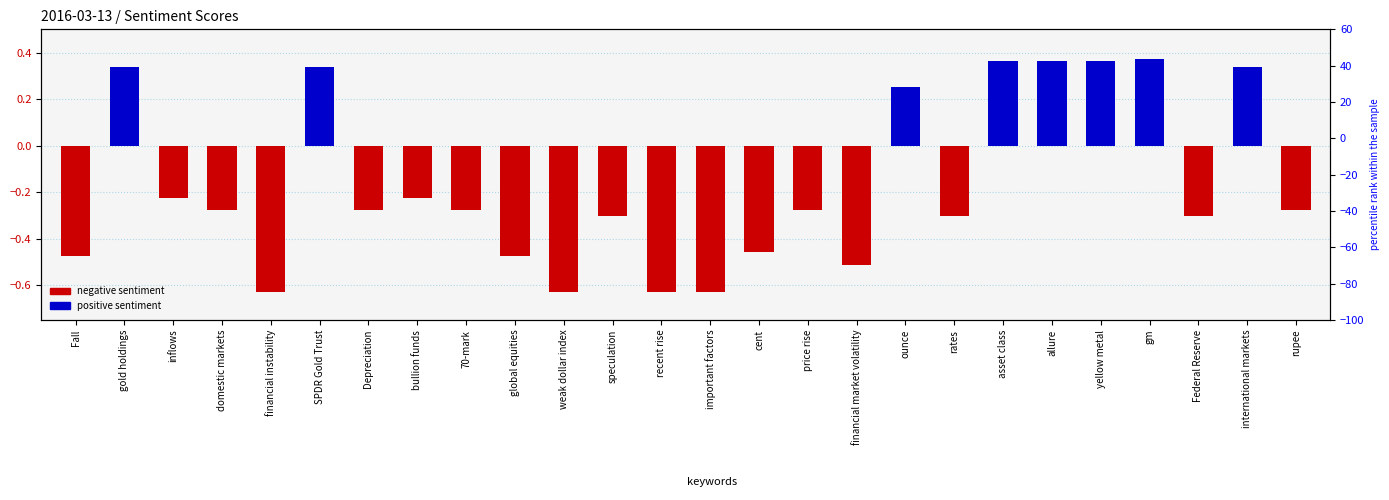

What is the value of the 2nd bar from the left?

0.3